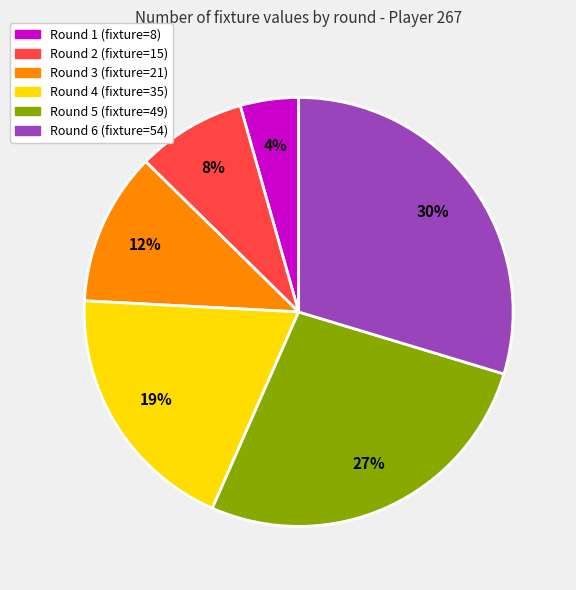

The Round 4 slice represents 19% of the pie. True or false?

True